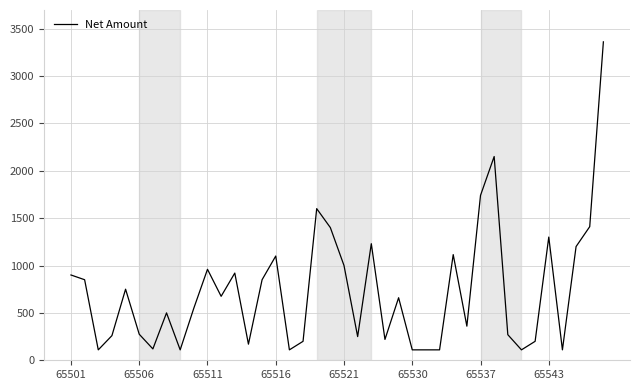

What is the difference between the maximum and minimum values?

3250